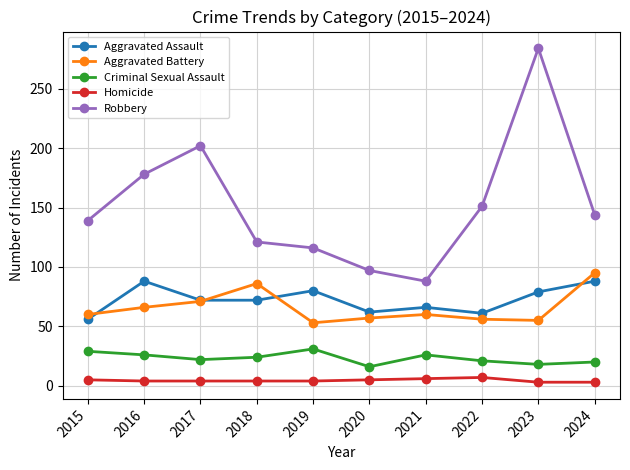

Rank the categories by Robbery value from lowest to highest.

2021, 2020, 2019, 2018, 2015, 2024, 2022, 2016, 2017, 2023